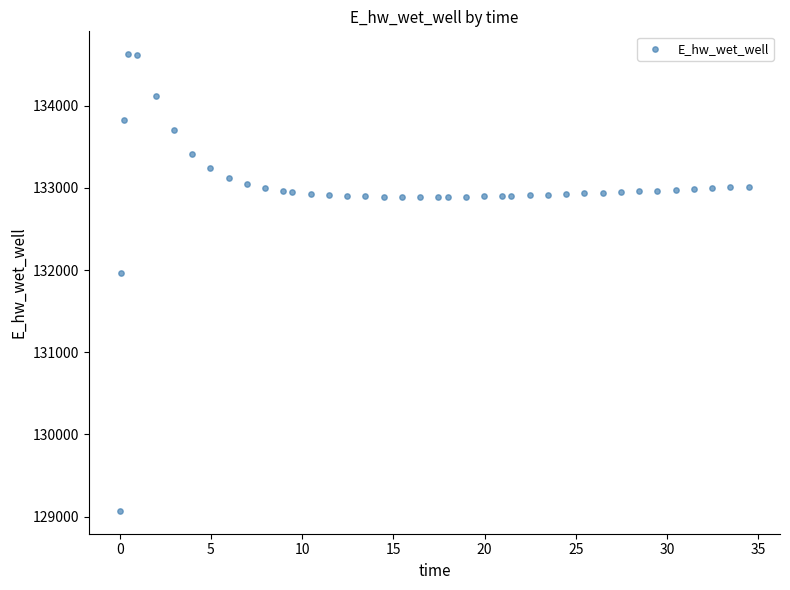

What Y value in the scatter plot is closest to 131849?

131969.9